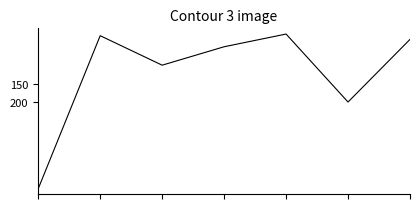

What is the difference between the second highest and second lowest values?

180.0